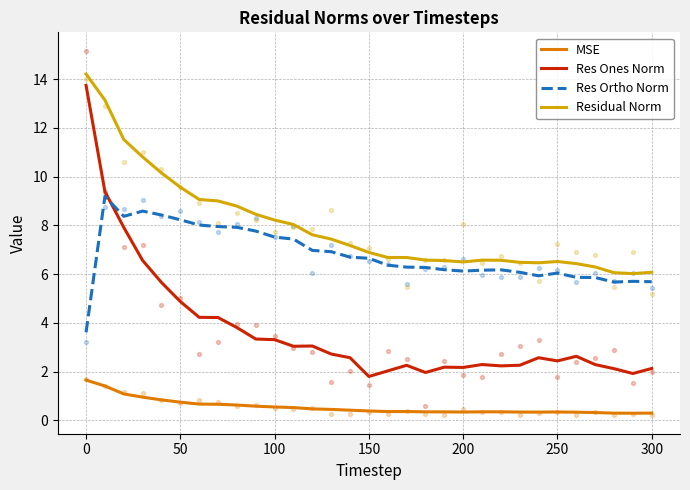

What are all the series names shown in the legend?

MSE, Res Ones Norm, Res Ortho Norm, Residual Norm